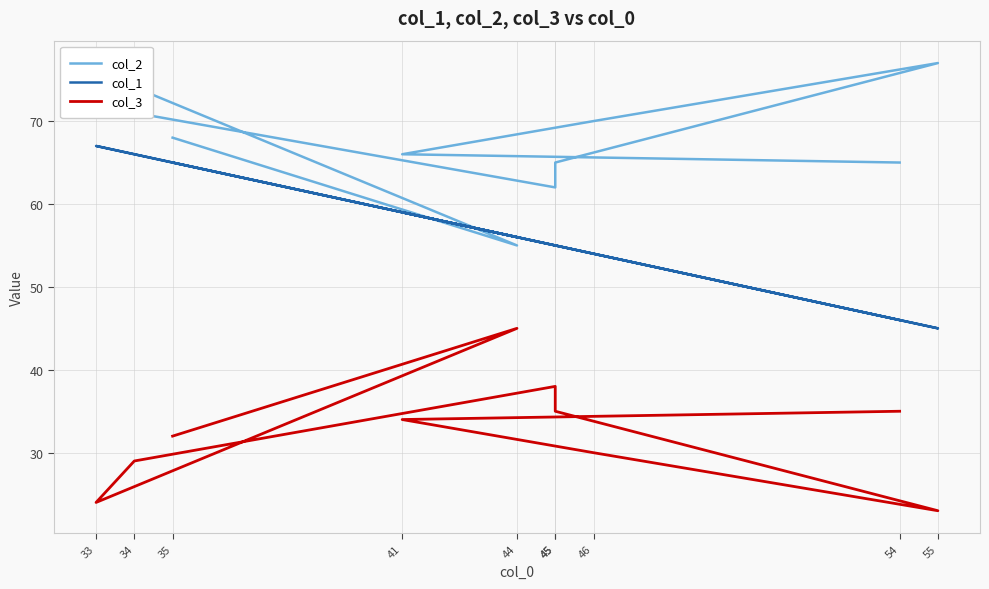

At which label is col_1 closest to 56?

44